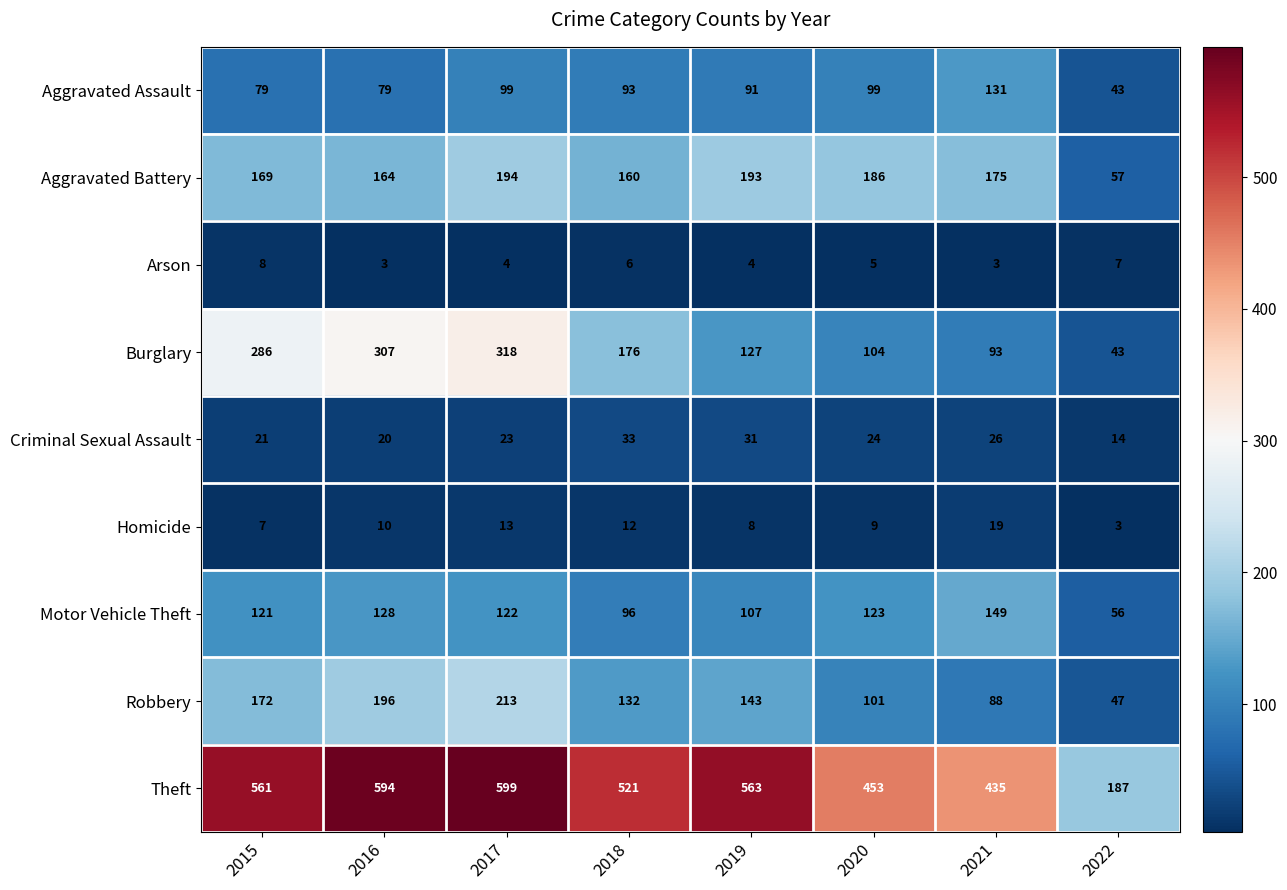

How many distinct data groups are displayed?

9